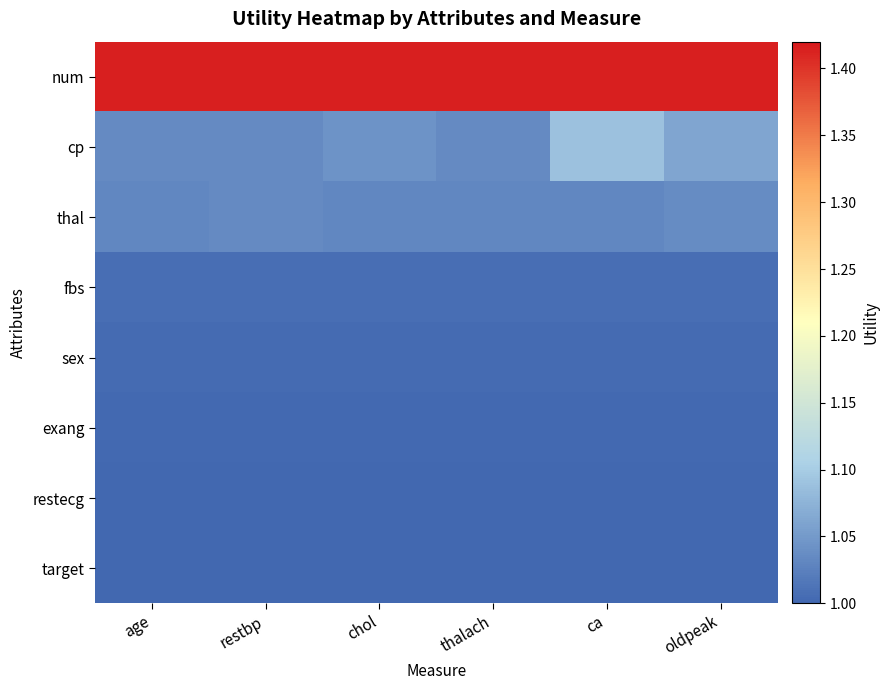

Reading left to right, list all the values displayed in this chart.

num: age=1.4	restbp=1.4	chol=1.4	thalach=1.4	ca=1.4	oldpeak=1.4
cp: age=1.0	restbp=1.0	chol=1.0	thalach=1.0	ca=1.1	oldpeak=1.1
thal: age=1.0	restbp=1.0	chol=1.0	thalach=1.0	ca=1.0	oldpeak=1.0
fbs: age=1.0	restbp=1.0	chol=1.0	thalach=1.0	ca=1.0	oldpeak=1.0
sex: age=1.0	restbp=1.0	chol=1.0	thalach=1.0	ca=1.0	oldpeak=1.0
exang: age=1.0	restbp=1.0	chol=1.0	thalach=1.0	ca=1.0	oldpeak=1.0
restecg: age=1.0	restbp=1.0	chol=1.0	thalach=1.0	ca=1.0	oldpeak=1.0
target: age=1.0	restbp=1.0	chol=1.0	thalach=1.0	ca=1.0	oldpeak=1.0